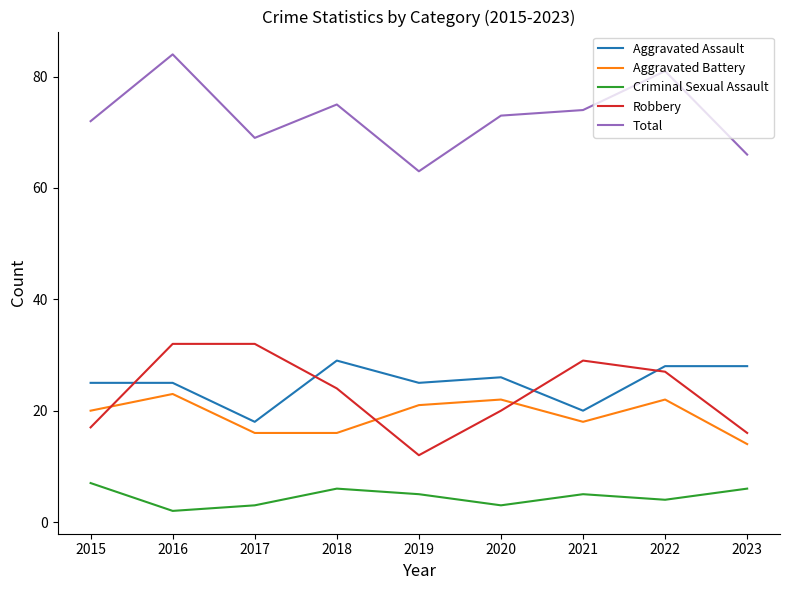

Reading right to left, list all the values displayed in this chart.

Aggravated Assault: 28	28	20	26	25	29	18	25	25
Aggravated Battery: 14	22	18	22	21	16	16	23	20
Criminal Sexual Assault: 6	4	5	3	5	6	3	2	7
Robbery: 16	27	29	20	12	24	32	32	17
Total: 66	81	74	73	63	75	69	84	72